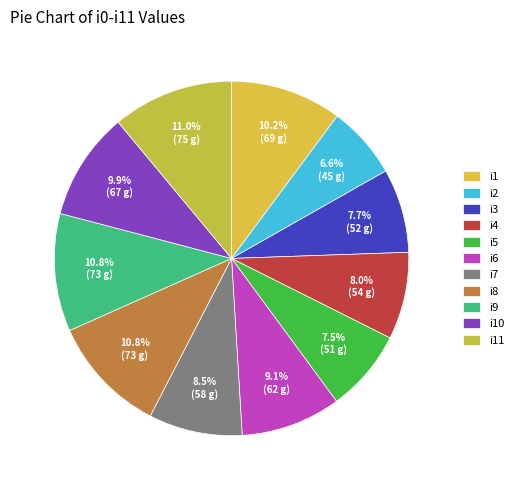

What is the smallest slice in the pie chart?

i2